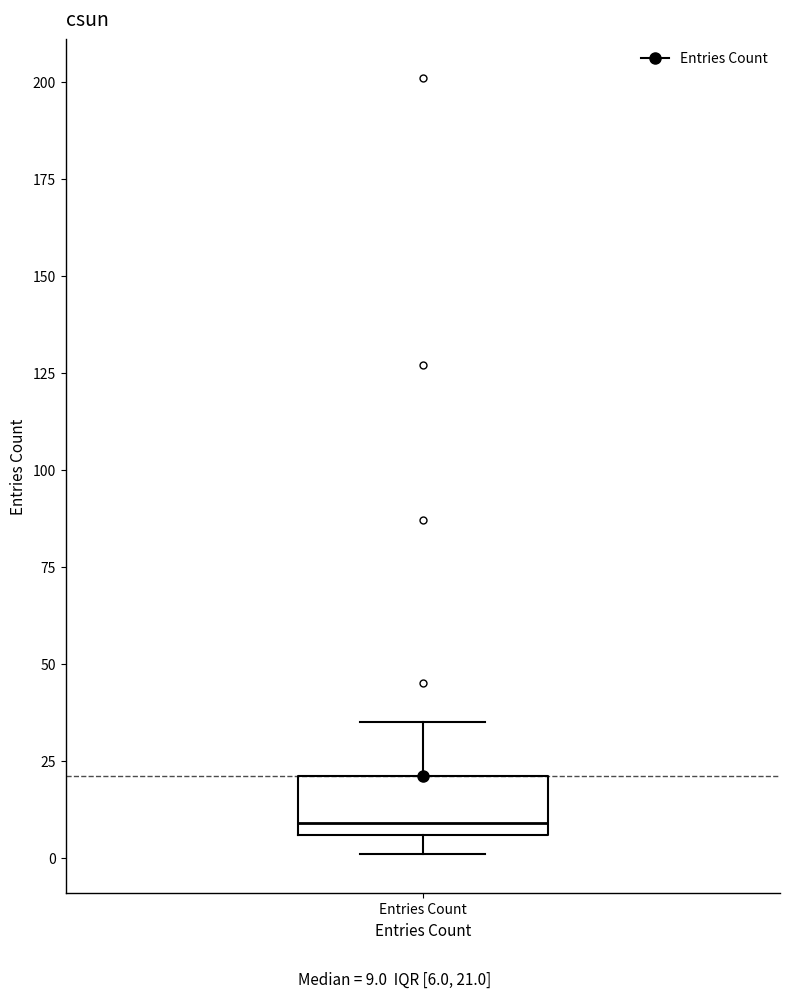

Read this box plot against the y-axis: the position of the median line, the range covered by the box, and the ends of both whiskers. The values are not printed on the chart, so give them approximately, as read against the axis.

median 10, box 5 to 20, whiskers 0 to 35